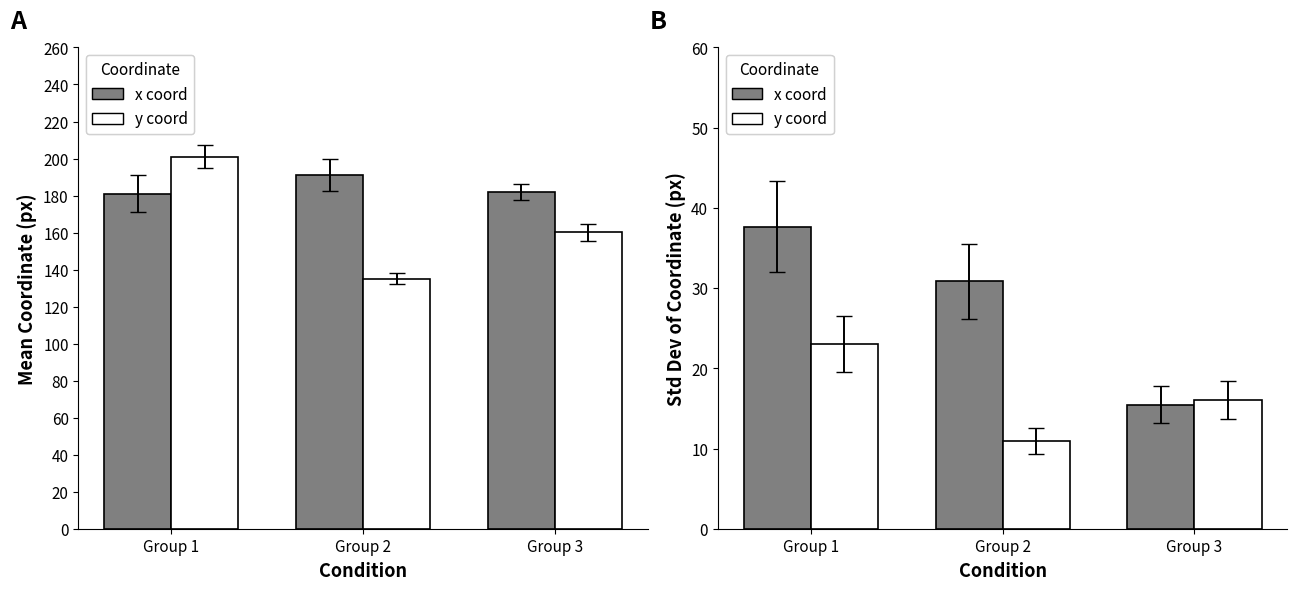

Which category has the lowest value across all series?

Group 2